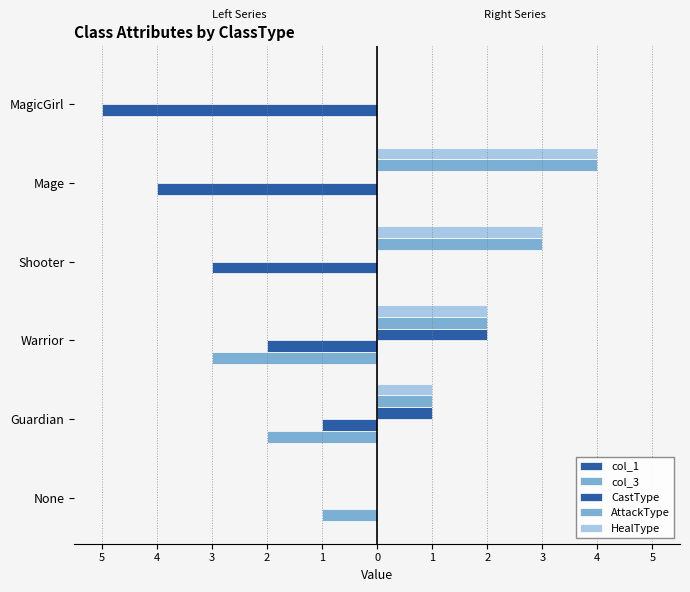

Count the AttackType values in the range 0 to 3.

5